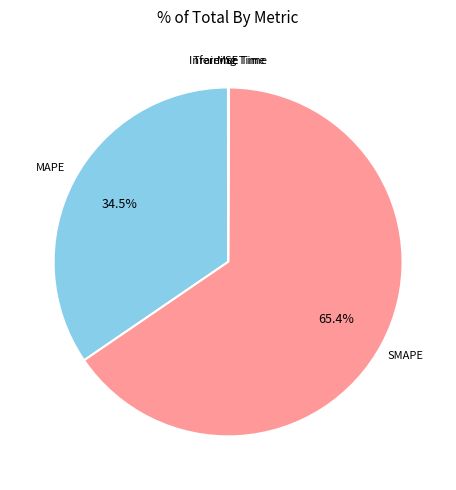

Does any single category account for the majority?

Yes